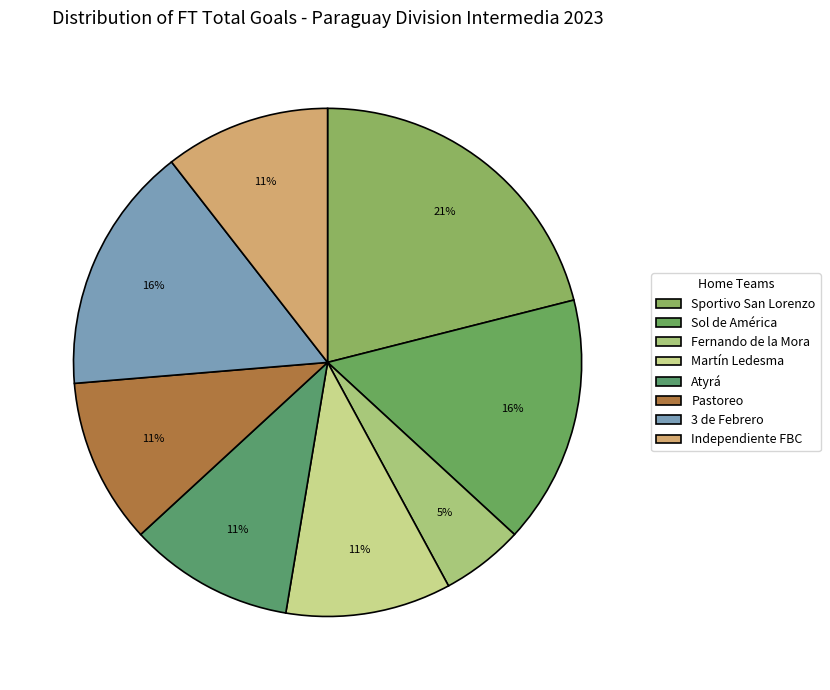

Between 3 de Febrero and Sol de América, which is larger?

3 de Febrero